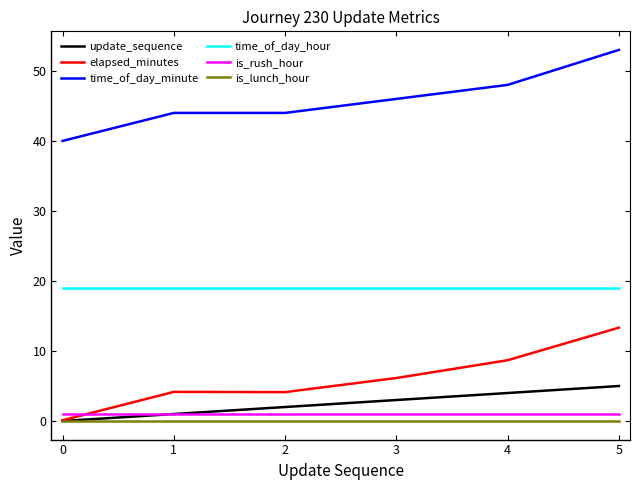

Which series has the widest spread of values?

elapsed_minutes